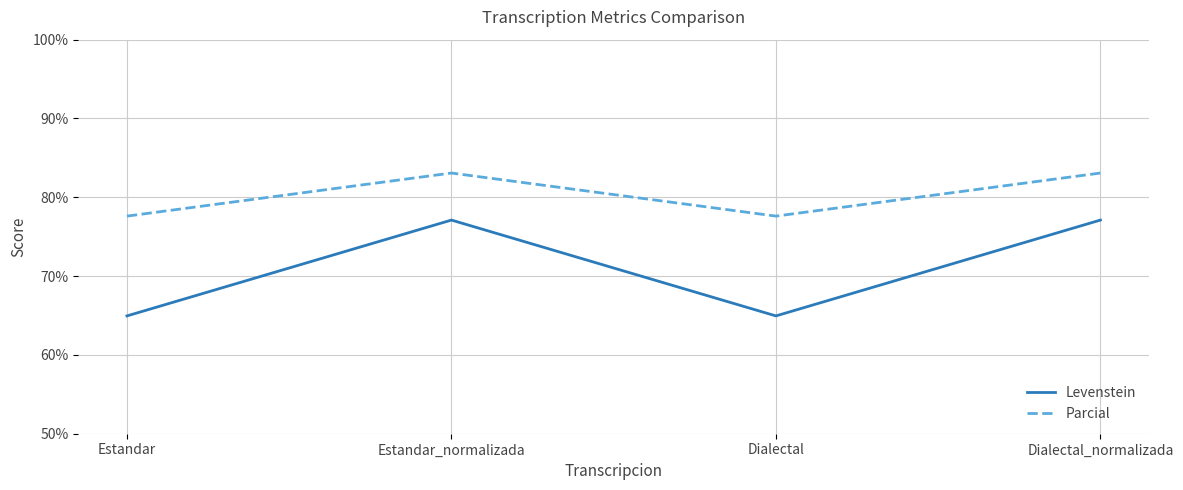

True or false: Parcial and Levenstein intersect in this chart.

False